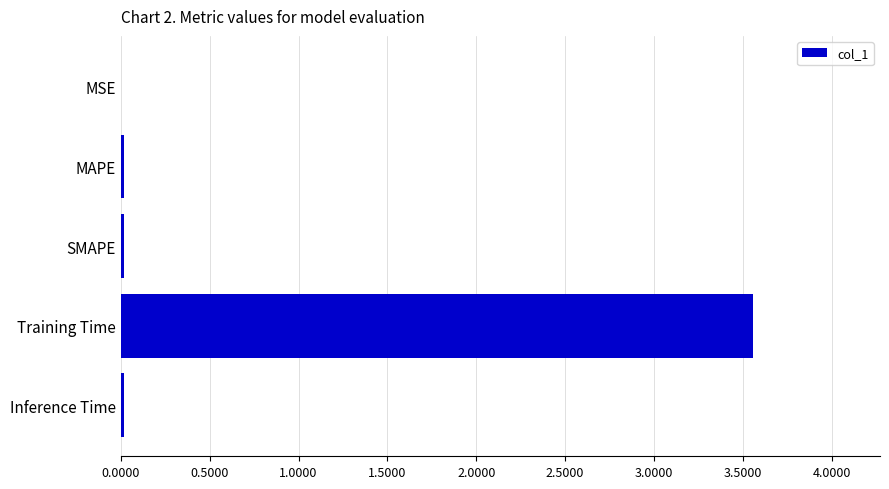

Which has a higher value, SMAPE or Training Time?

Training Time